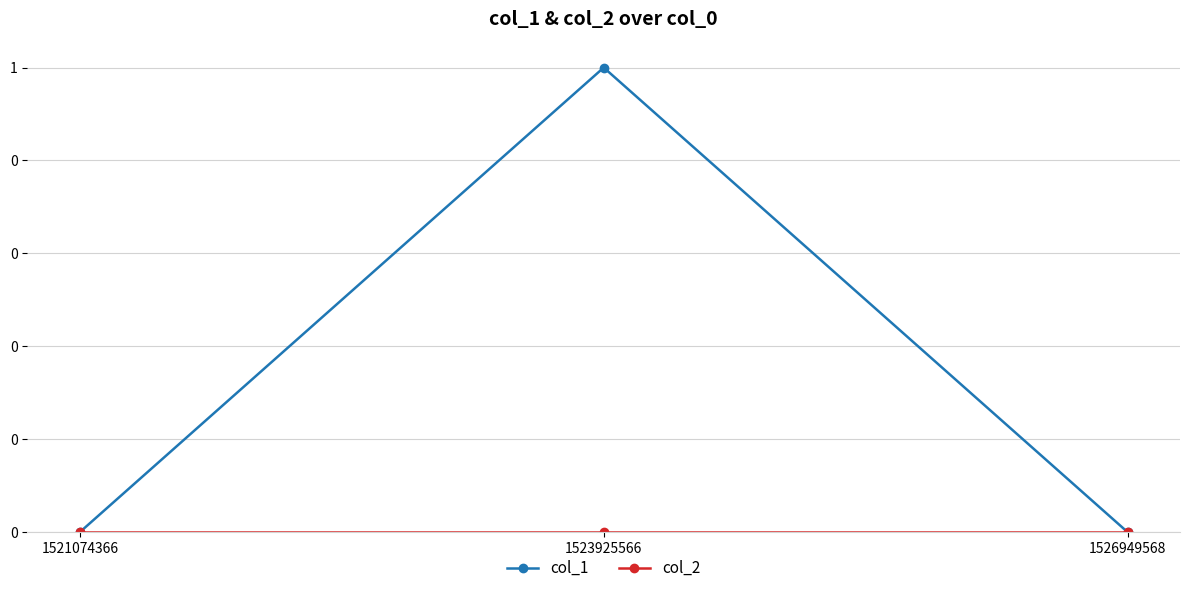

What is the total value across all series at 1523925566?

1